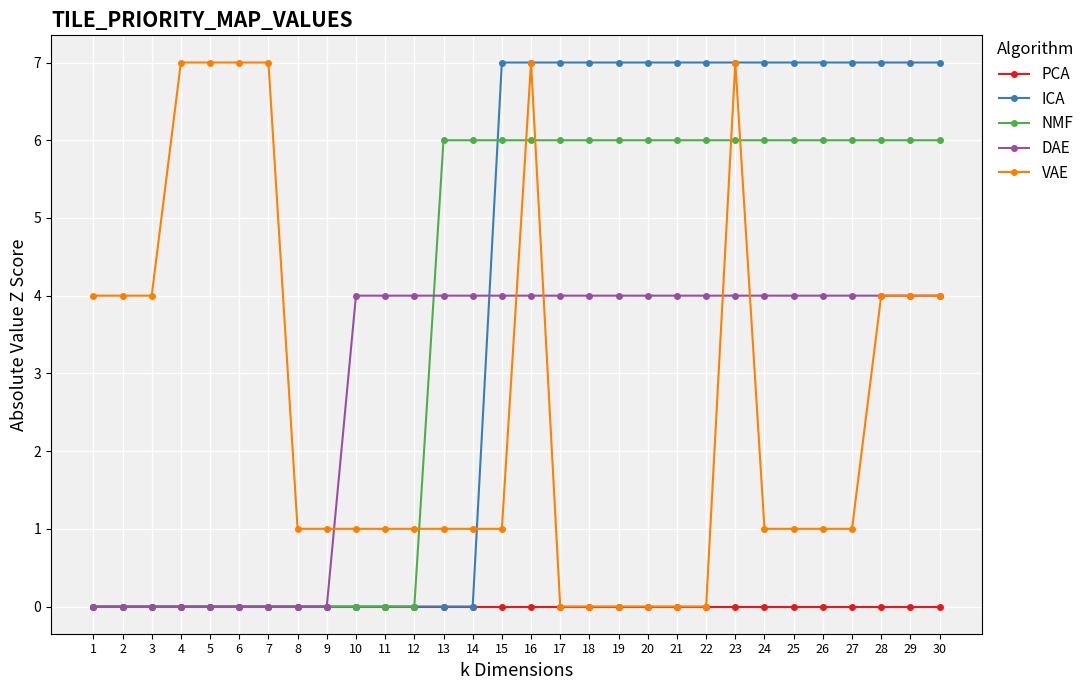

Reading left to right, transcribe all the data shown in this chart.

PCA: 1=0	2=0	3=0	4=0	5=0	6=0	7=0	8=0	9=0	10=0	11=0	12=0	13=0	14=0	15=0	16=0	17=0	18=0	19=0	20=0	21=0	22=0	23=0	24=0	25=0	26=0	27=0	28=0	29=0	30=0
ICA: 1=0	2=0	3=0	4=0	5=0	6=0	7=0	8=0	9=0	10=0	11=0	12=0	13=0	14=0	15=7	16=7	17=7	18=7	19=7	20=7	21=7	22=7	23=7	24=7	25=7	26=7	27=7	28=7	29=7	30=7
NMF: 1=0	2=0	3=0	4=0	5=0	6=0	7=0	8=0	9=0	10=0	11=0	12=0	13=6	14=6	15=6	16=6	17=6	18=6	19=6	20=6	21=6	22=6	23=6	24=6	25=6	26=6	27=6	28=6	29=6	30=6
DAE: 1=0	2=0	3=0	4=0	5=0	6=0	7=0	8=0	9=0	10=4	11=4	12=4	13=4	14=4	15=4	16=4	17=4	18=4	19=4	20=4	21=4	22=4	23=4	24=4	25=4	26=4	27=4	28=4	29=4	30=4
VAE: 1=4	2=4	3=4	4=7	5=7	6=7	7=7	8=1	9=1	10=1	11=1	12=1	13=1	14=1	15=1	16=7	17=0	18=0	19=0	20=0	21=0	22=0	23=7	24=1	25=1	26=1	27=1	28=4	29=4	30=4